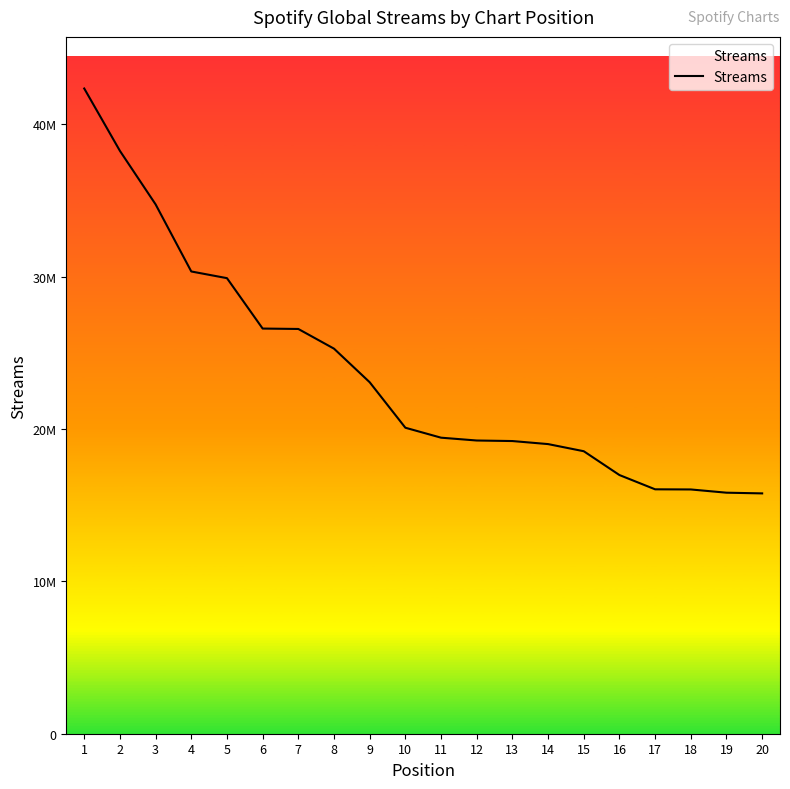

What is the greatest value displayed?

42335028